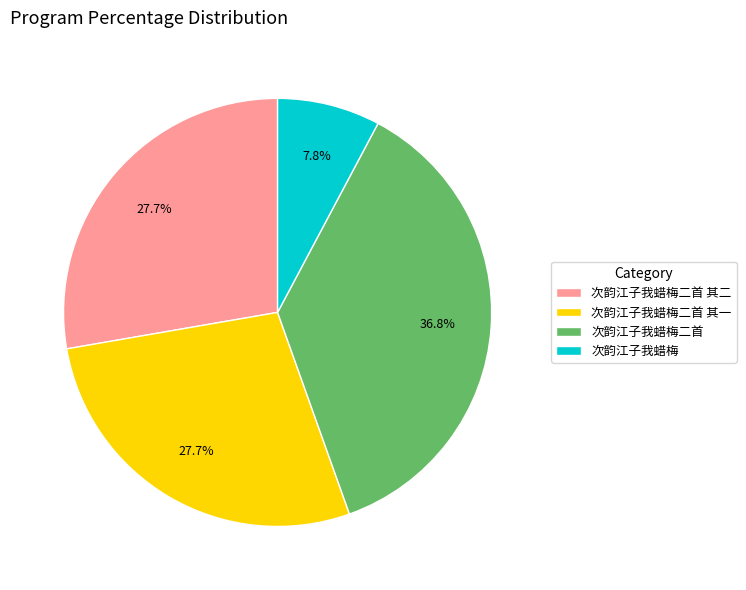

What is the ratio of the value at 次韵江子我蜡梅二首 其一 to the value at 次韵江子我蜡梅?

3.6